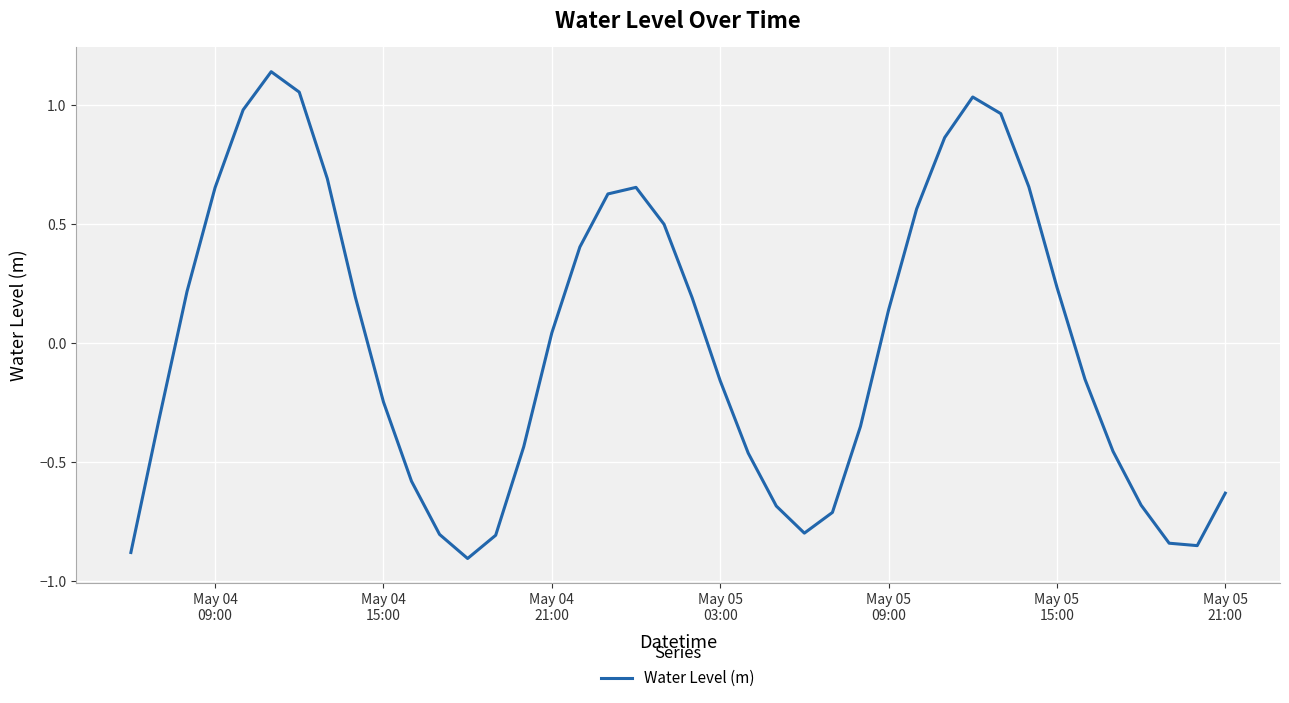

What is the difference between the maximum and minimum values?

2.0